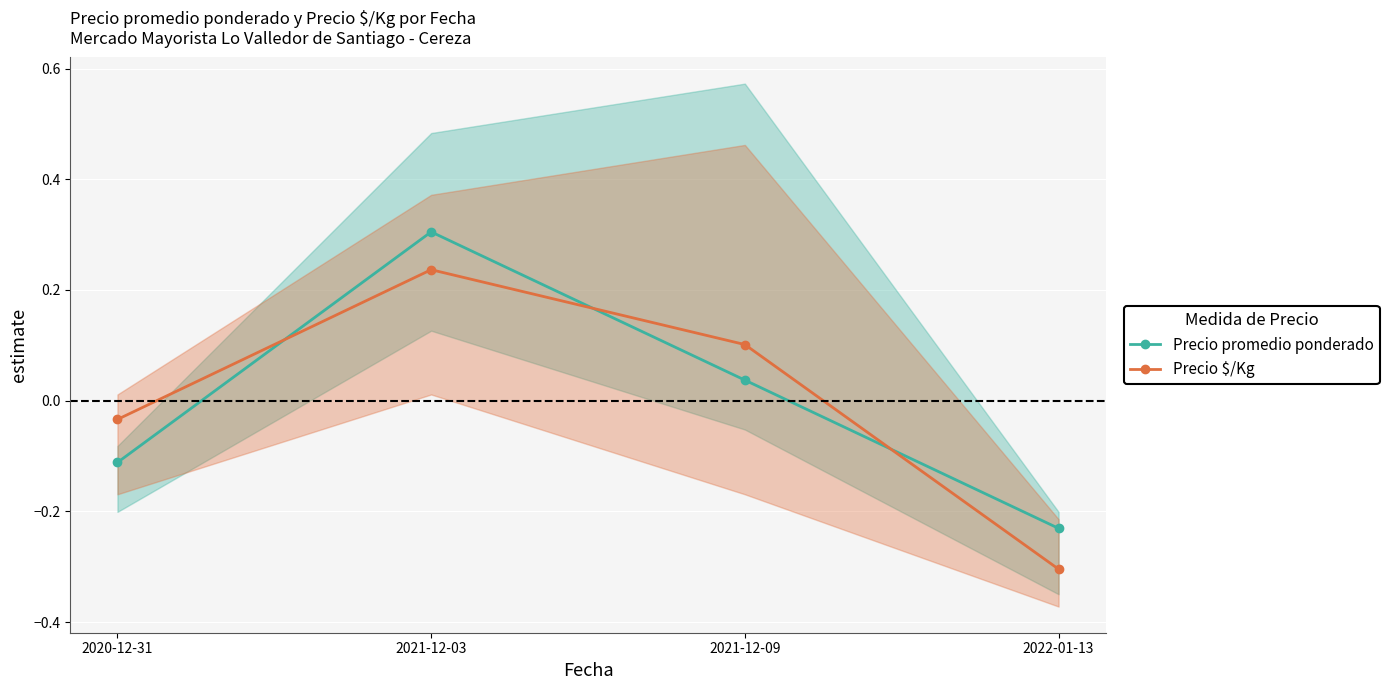

What is the label of the 3rd point from the right?

2021-12-03